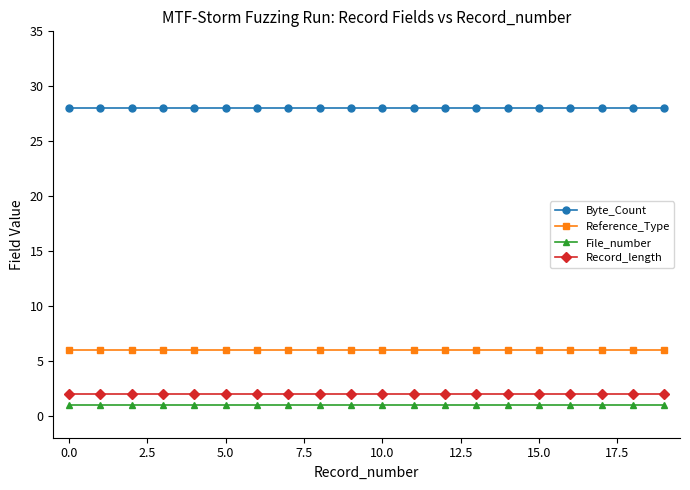

At how many categories does at least one series exceed 12?

20